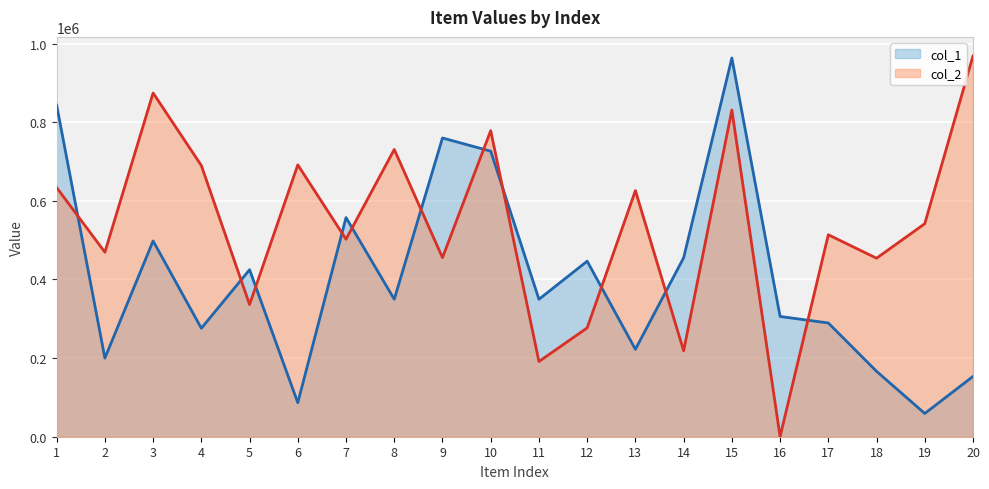

At which label does col_1_line first exceed 349621?

1